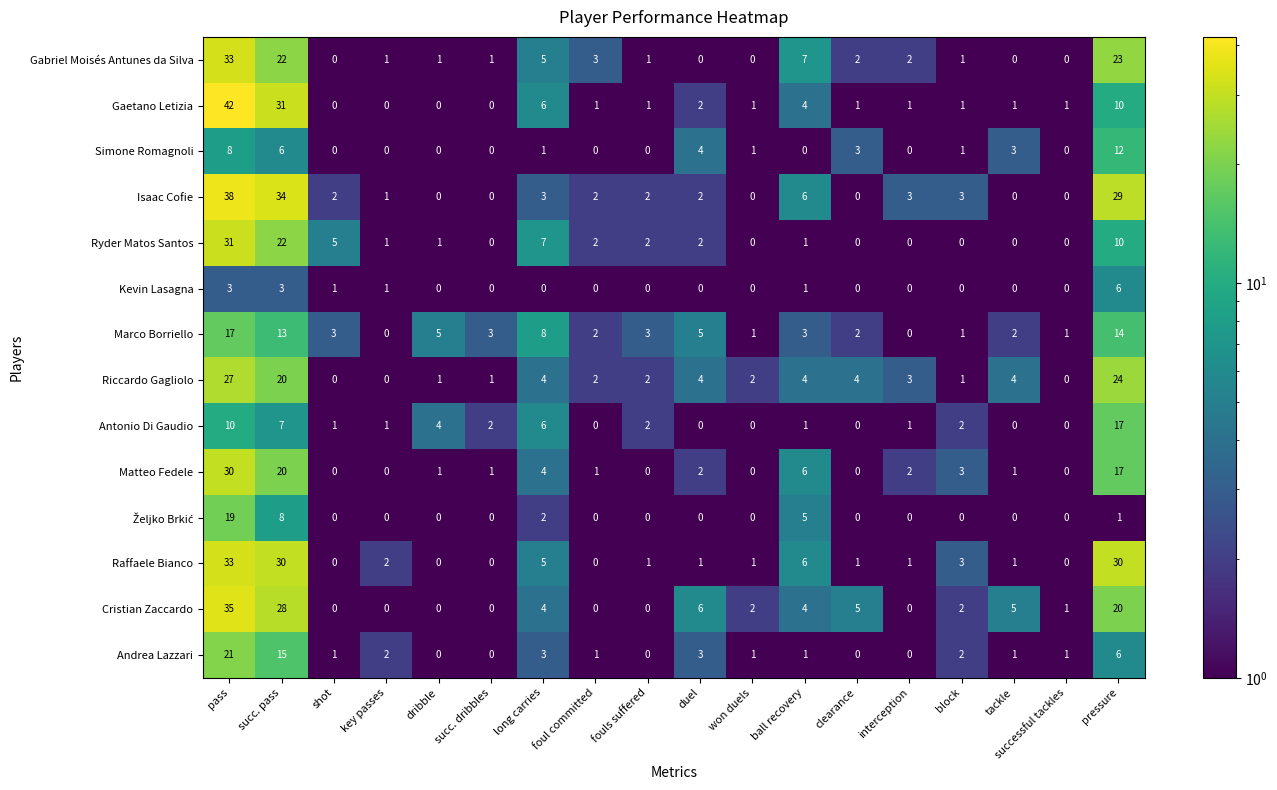

What is the spread (max minus min) of values at pass?

39